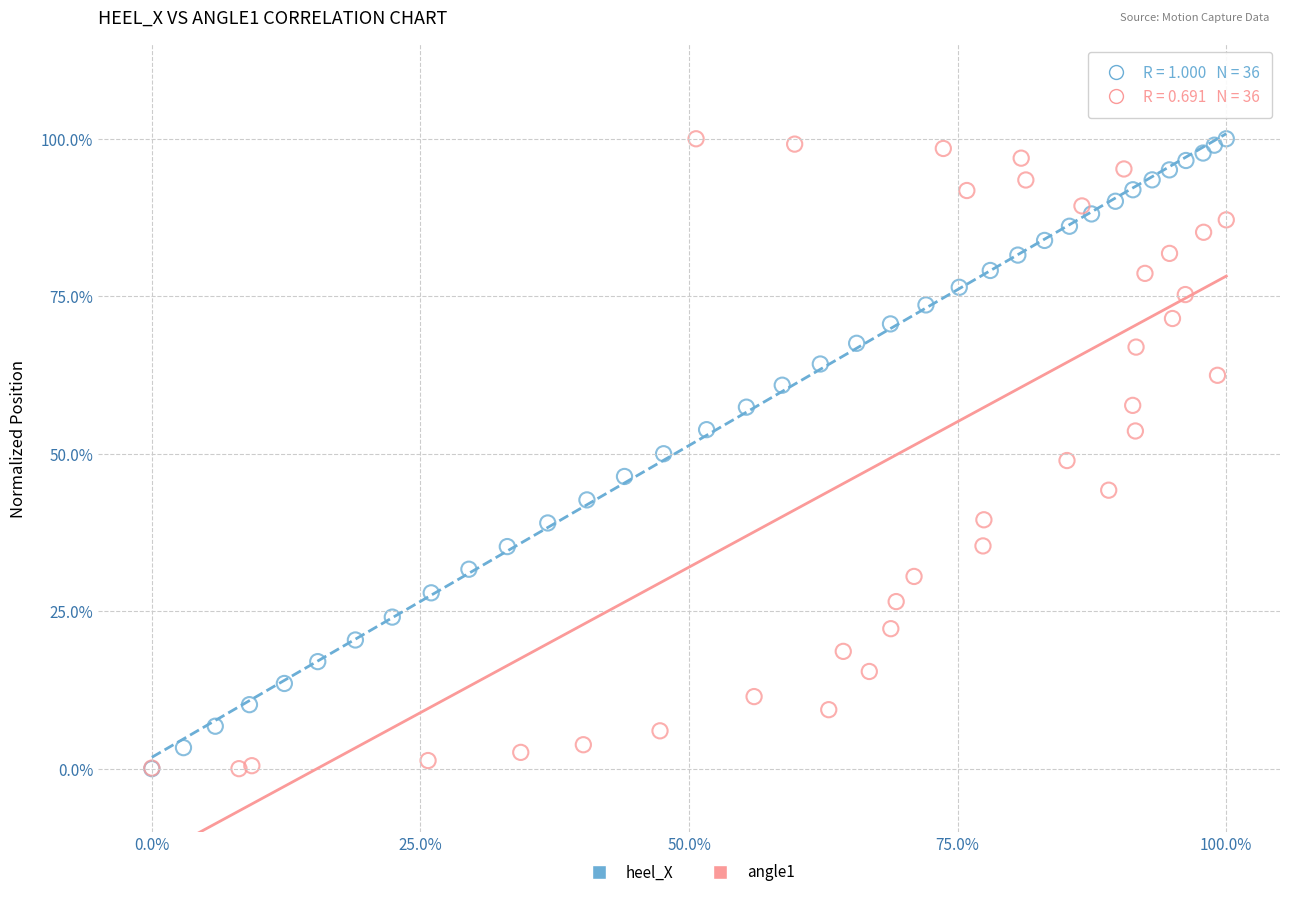

What are all the series names shown in the legend?

heel_X, angle1